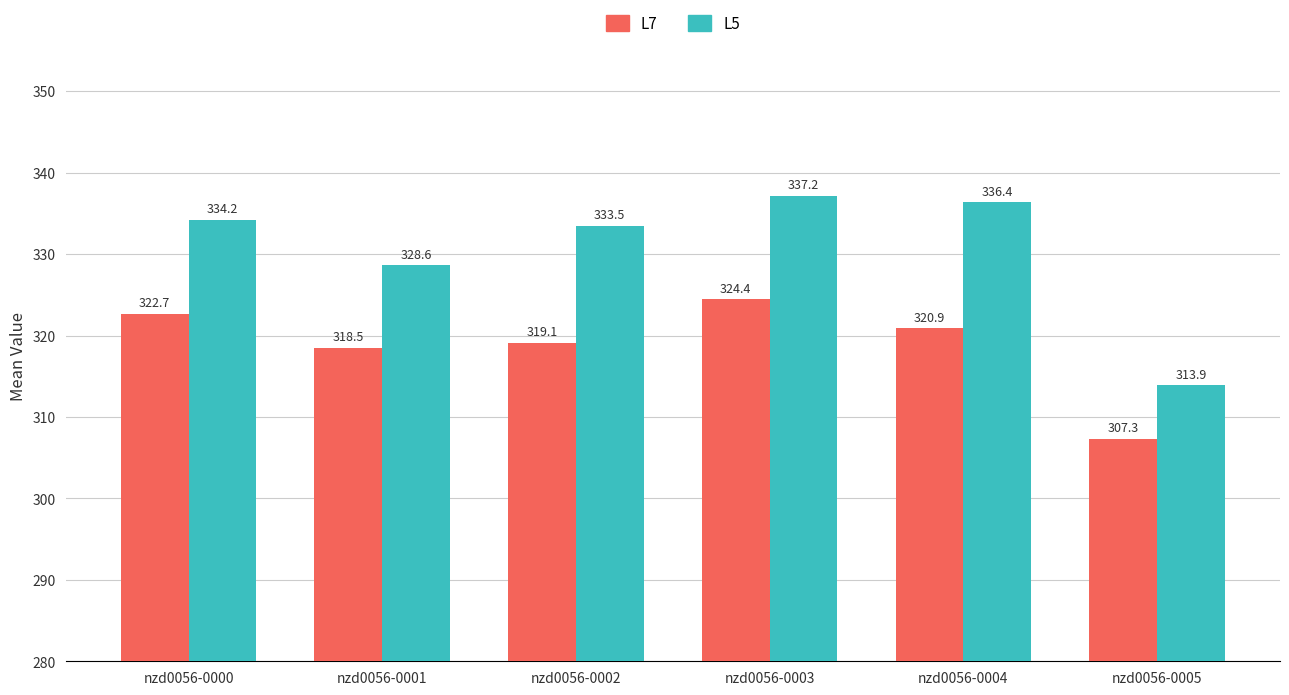

What is the difference between the highest and lowest values at nzd0056-0003?

12.7